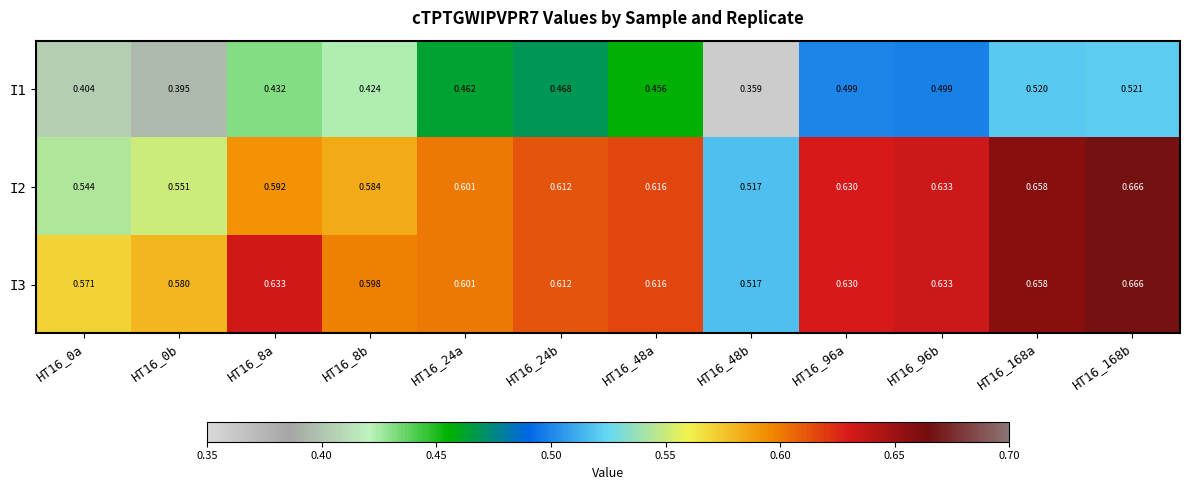

Is the value of I3 at HT16_0a greater than the value of I2 at HT16_168a?

No